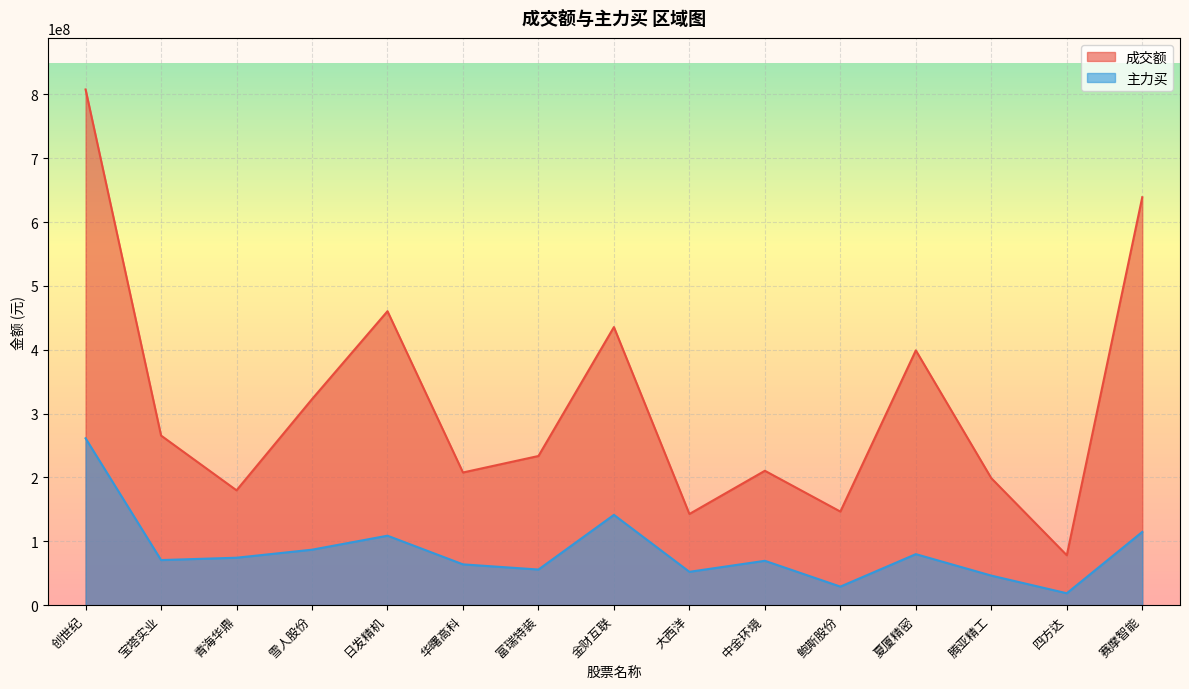

What is the difference between the highest and lowest values at 富瑞特装?

177850134